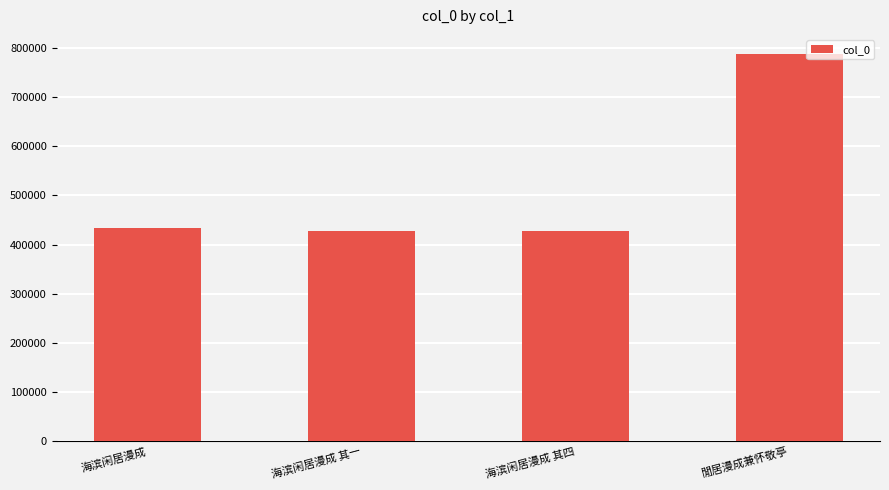

What position from the left is 閒居漫成兼怀敬亭?

4